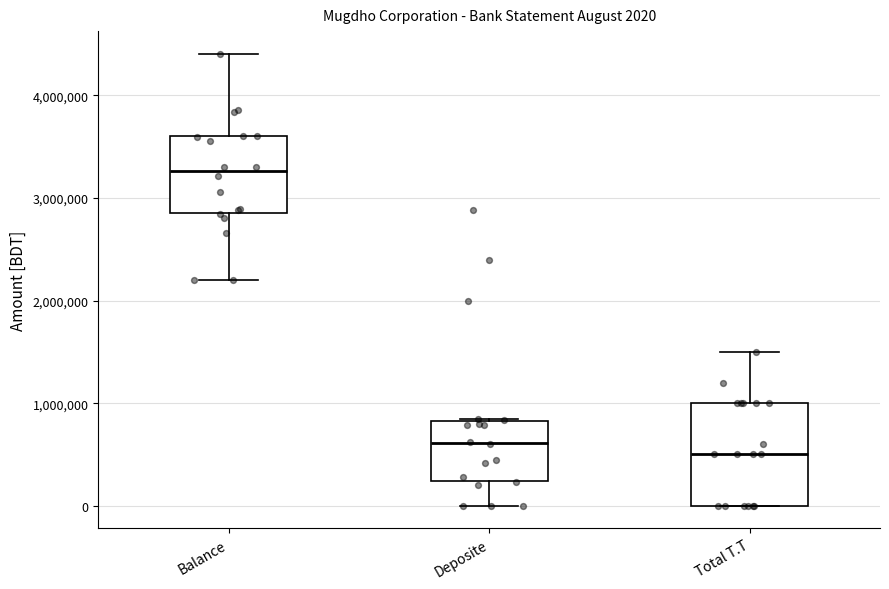

Which box is the tallest, from its lower edge to its upper edge?

Total T.T